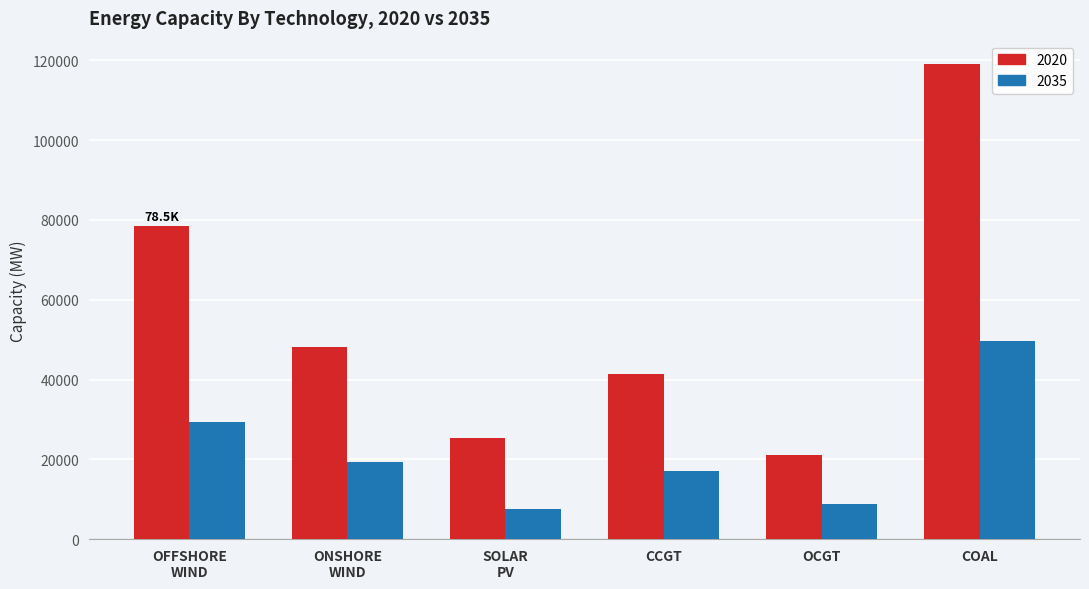

What is the average value of the 2035 series?

21923.6